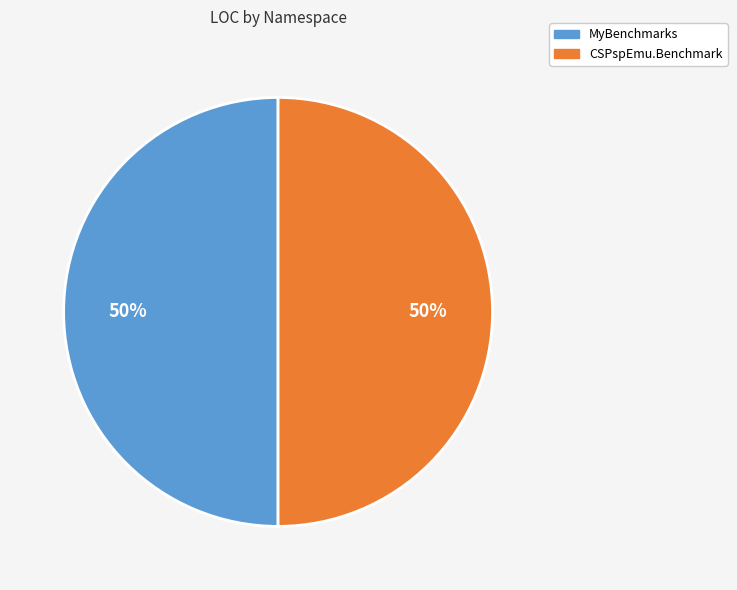

To the nearest percent, what is the average slice percentage?

50%